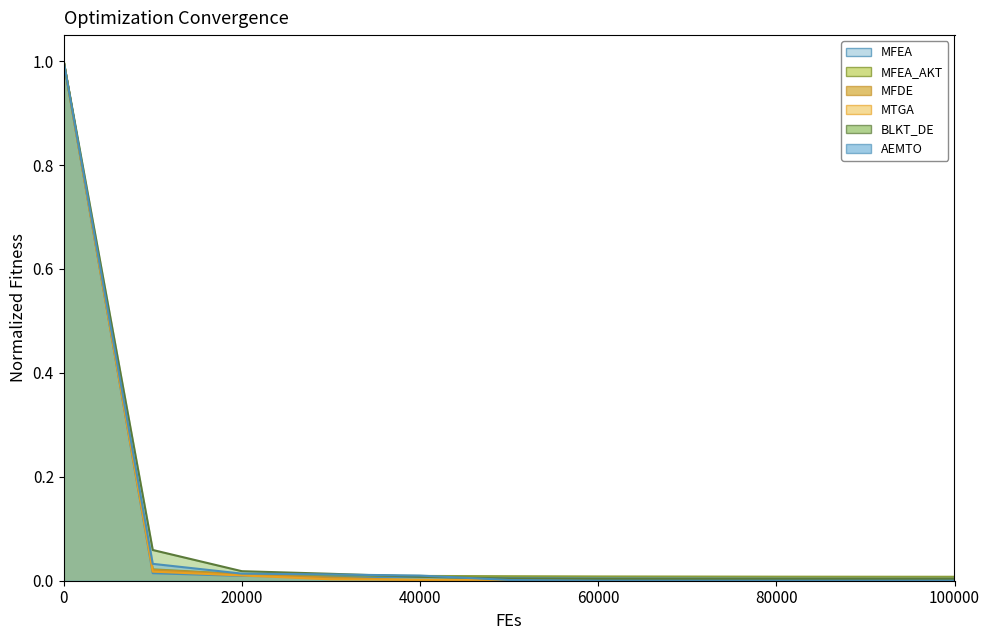

True or false: BLKT_DE and MFEA intersect in this chart.

True